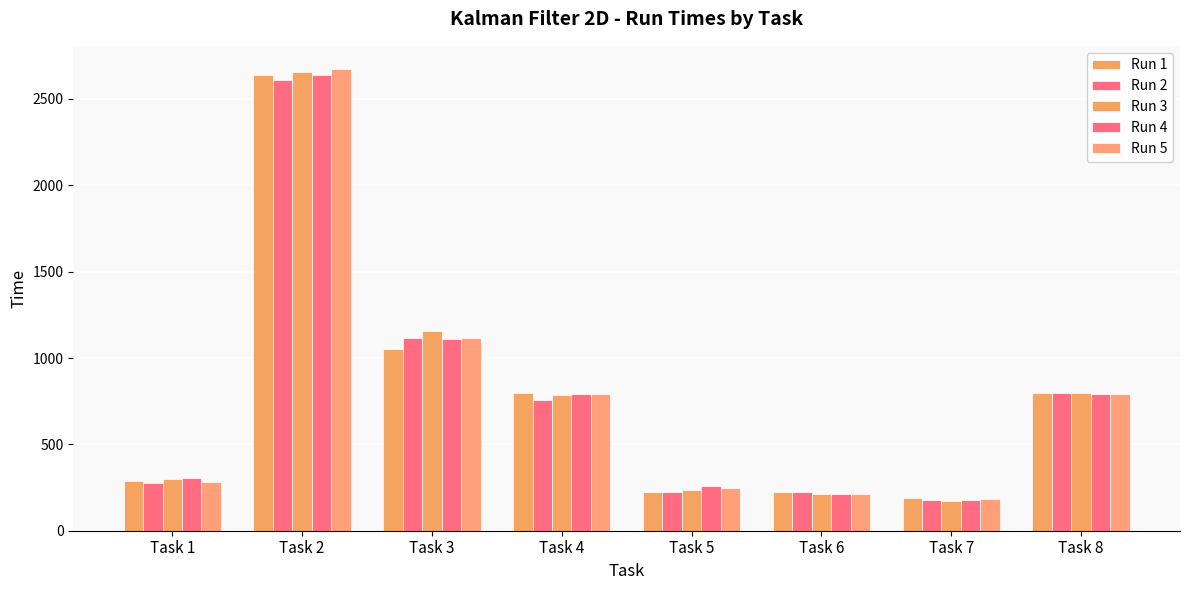

Are the bars horizontal?

No